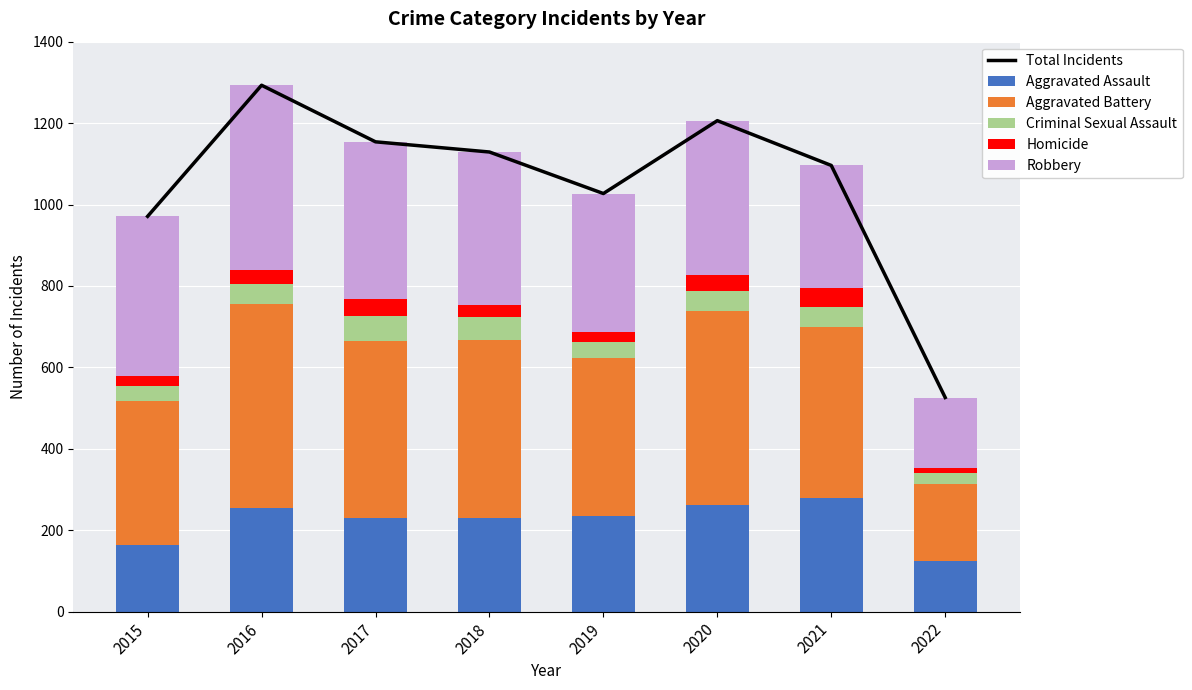

Reading left to right, what are all the values shown in this chart?

Total Incidents: 2015=971	2016=1293	2017=1154	2018=1129	2019=1027	2020=1206	2021=1096	2022=526
Aggravated Assault: 2015=163	2016=255	2017=230	2018=231	2019=235	2020=261	2021=279	2022=125
Aggravated Battery: 2015=354	2016=501	2017=434	2018=436	2019=388	2020=478	2021=420	2022=189
Criminal Sexual Assault: 2015=38	2016=49	2017=62	2018=56	2019=40	2020=49	2021=50	2022=26
Homicide: 2015=23	2016=33	2017=42	2018=31	2019=24	2020=39	2021=46	2022=13
Robbery: 2015=393	2016=455	2017=386	2018=375	2019=340	2020=379	2021=301	2022=173